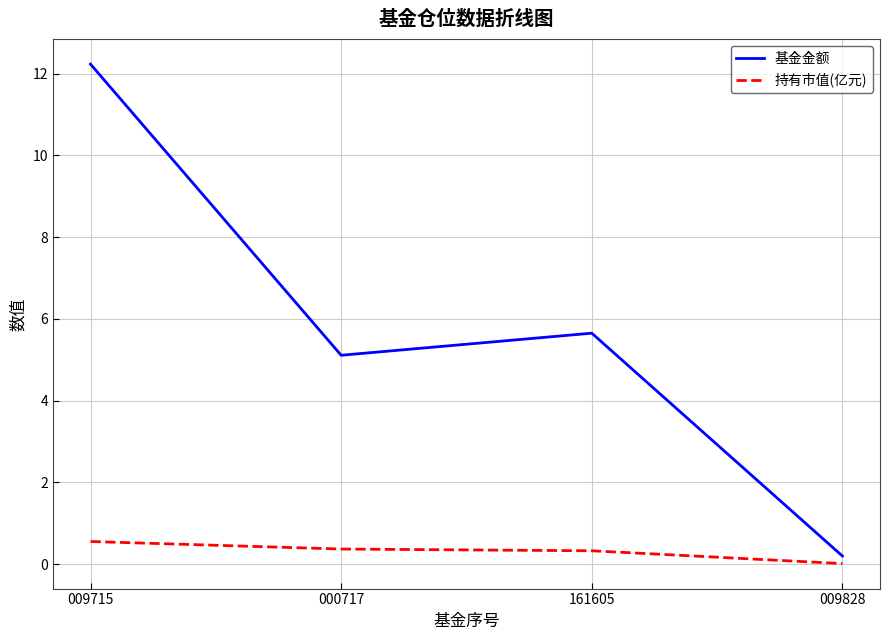

Which series has the largest total across all categories?

基金金额